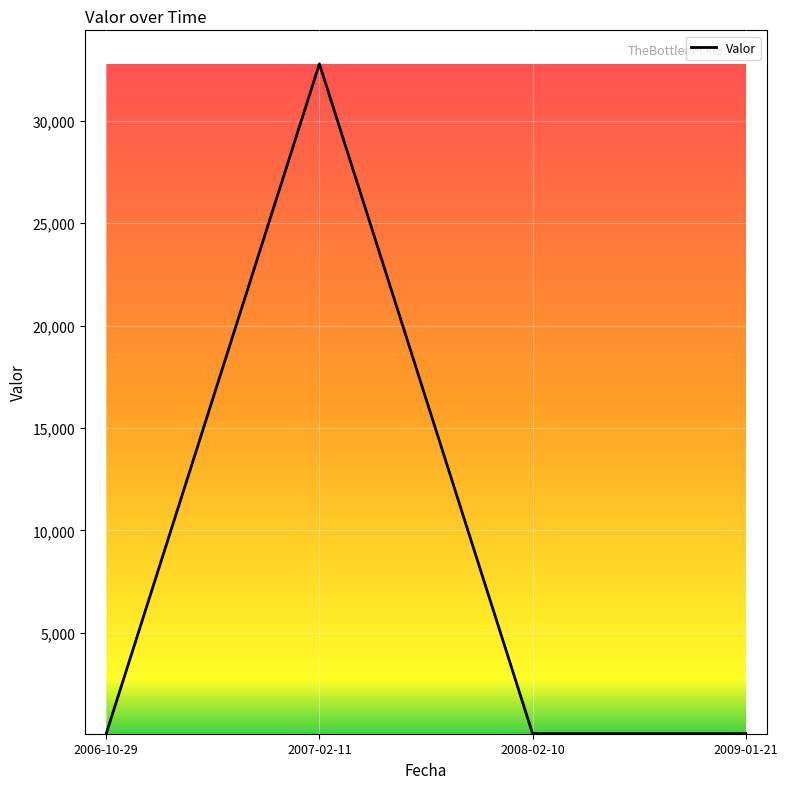

Read the value at 2007-02-11.

32778